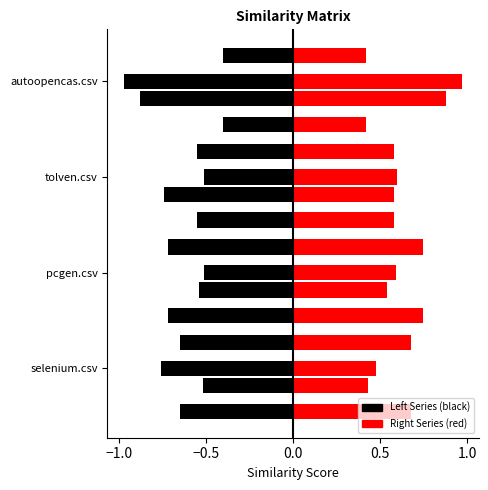

True or false: autoopencas.csv has a value of 0.4 at tolven.csv.

False